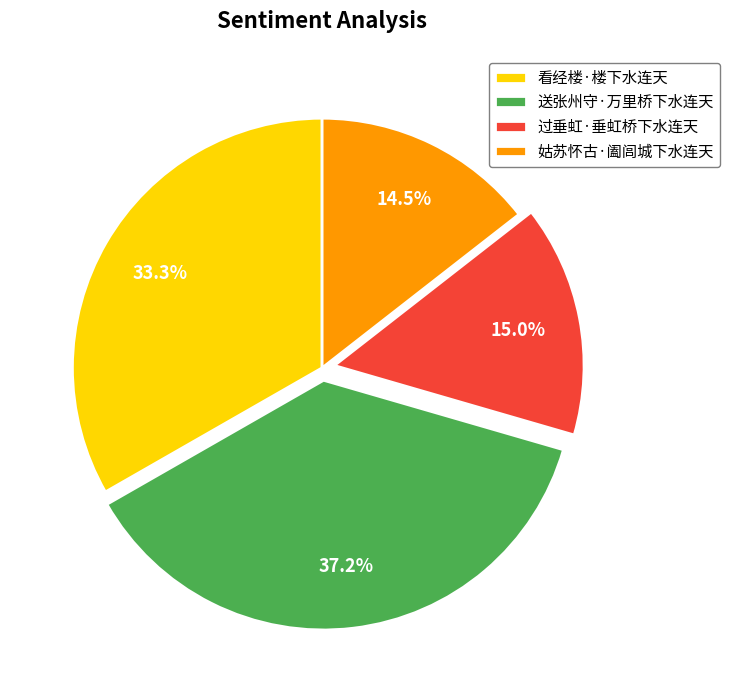

Which slice is the largest?

送张州守·万里桥下水连天